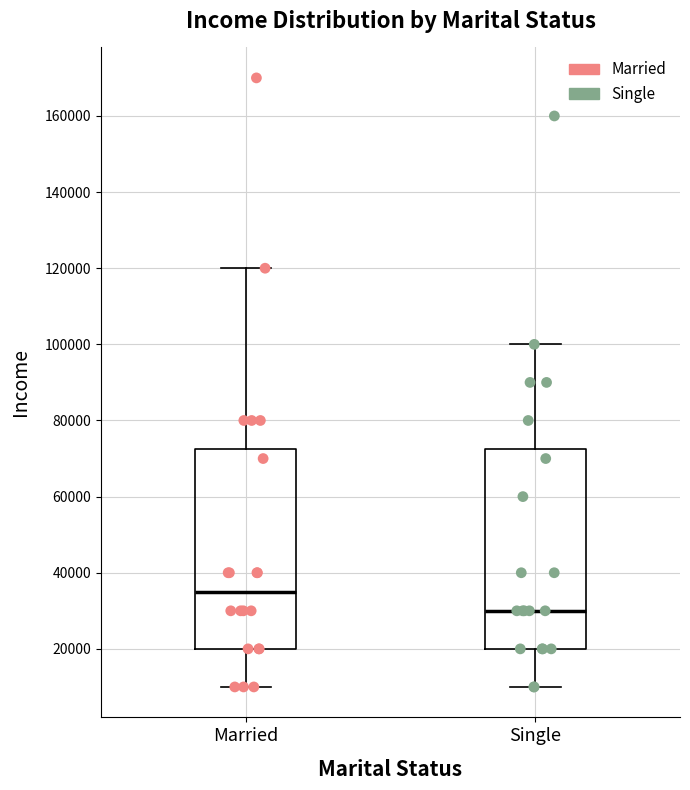

Reading left to right, transcribe this box plot: for each box, give where its median line is, the range the box spans, and where its two whiskers end, as read against the y-axis. The values are not printed on the chart, so give them approximately, as read against the axis.

Married: median 36000, box 20000 to 72000, whiskers 10000 to 120000
Single: median 30000, box 20000 to 72000, whiskers 10000 to 100000